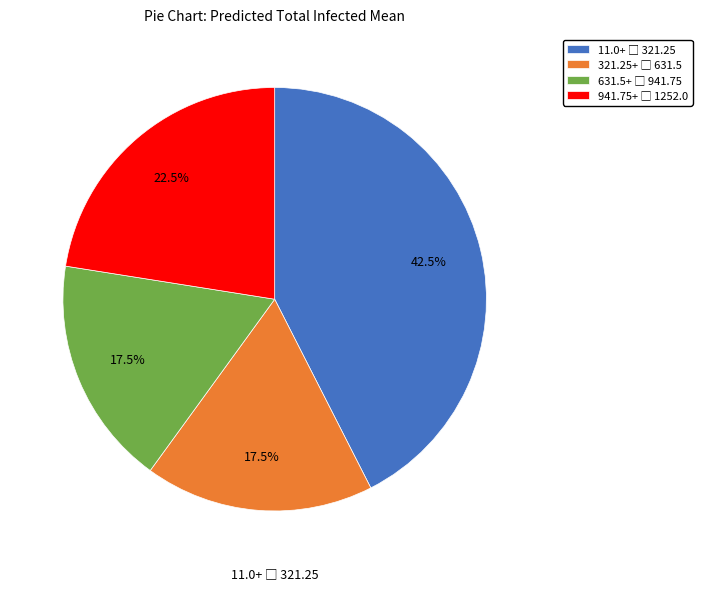

Does any single category account for the majority?

No